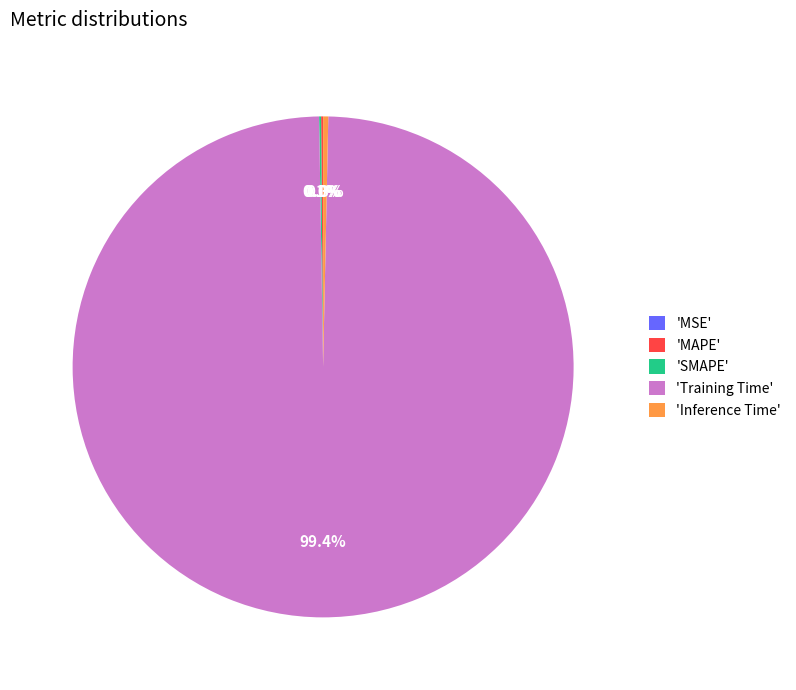

Is there any slice that represents more than half of the pie?

Yes